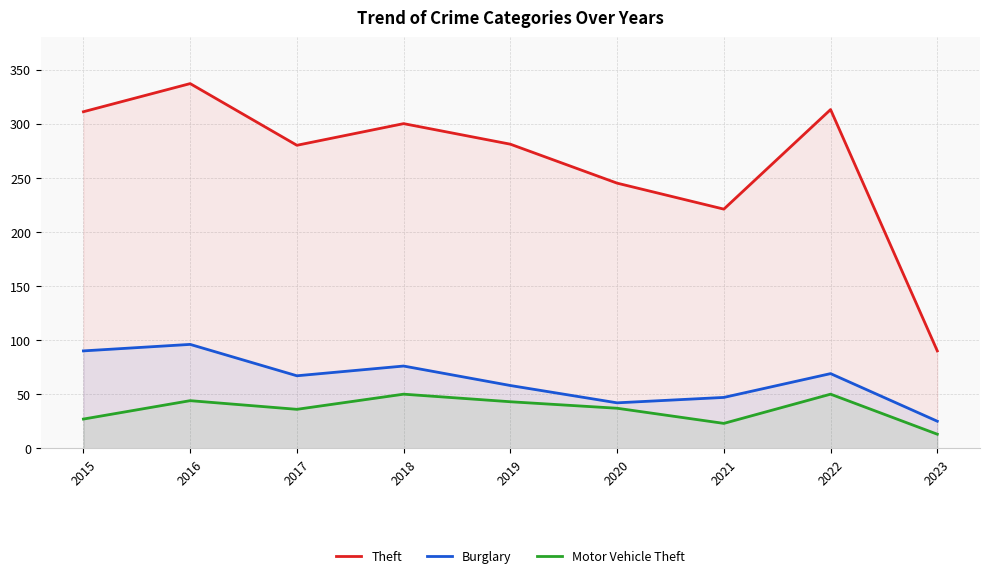

True or false: Theft and Motor Vehicle Theft cross at least once.

False